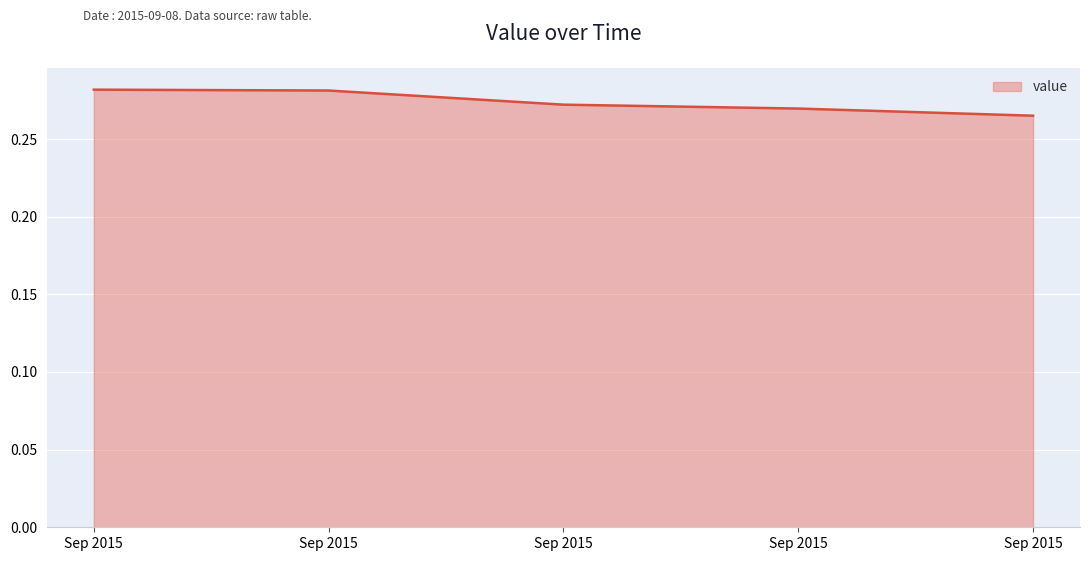

What is the maximum value shown in the chart?

0.3